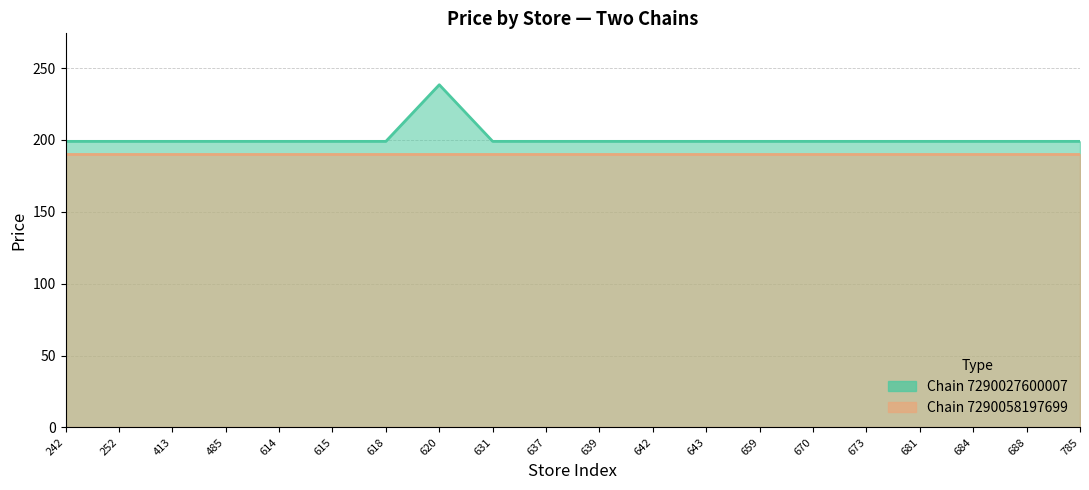

True or false: Chain 7290058197699 line has more than 1 points higher than both neighbors.

False